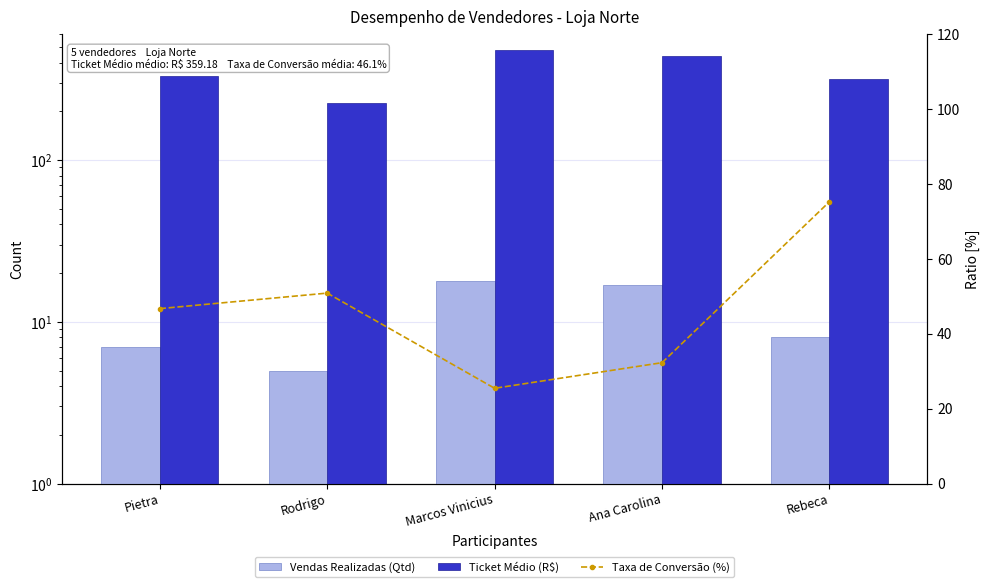

Reading left to right, transcribe all the data shown in this chart.

Vendas Realizadas (Qtd): Pietra=7.0	Rodrigo=5.0	Marcos Vinicius=18.0	Ana Carolina=17.0	Rebeca=8.0
Ticket Médio (R$): Pietra=332.3	Rodrigo=225.5	Marcos Vinicius=479.8	Ana Carolina=441.4	Rebeca=316.9
Taxa de Conversão (%): Pietra=46.7	Rodrigo=50.8	Marcos Vinicius=25.4	Ana Carolina=32.3	Rebeca=75.2